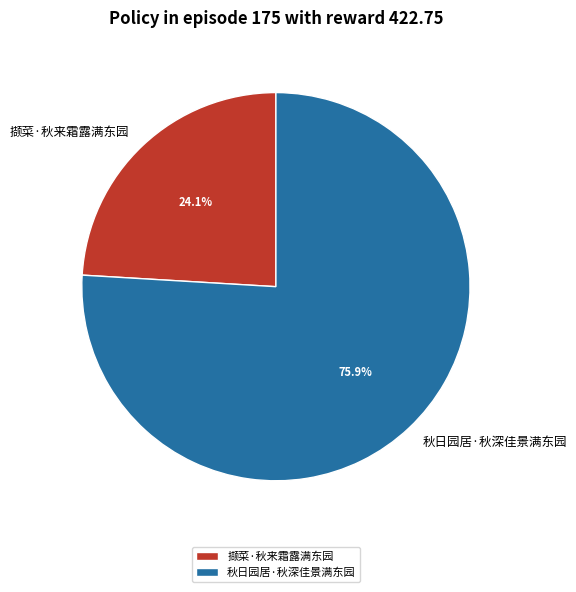

How many segments does this pie chart have?

2